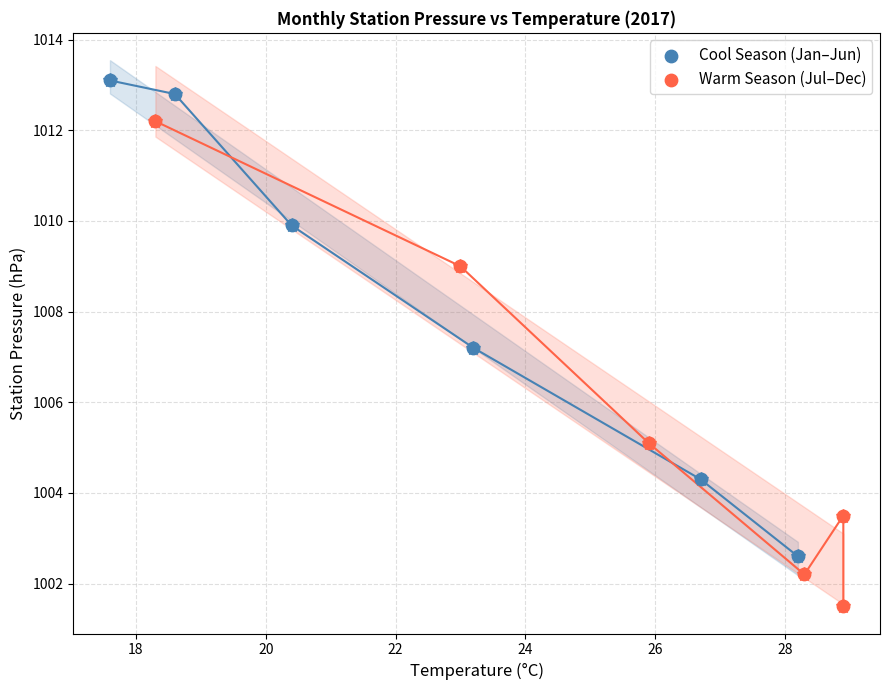

Which series reaches the minimum Y coordinate?

Warm Season (Jul–Dec)